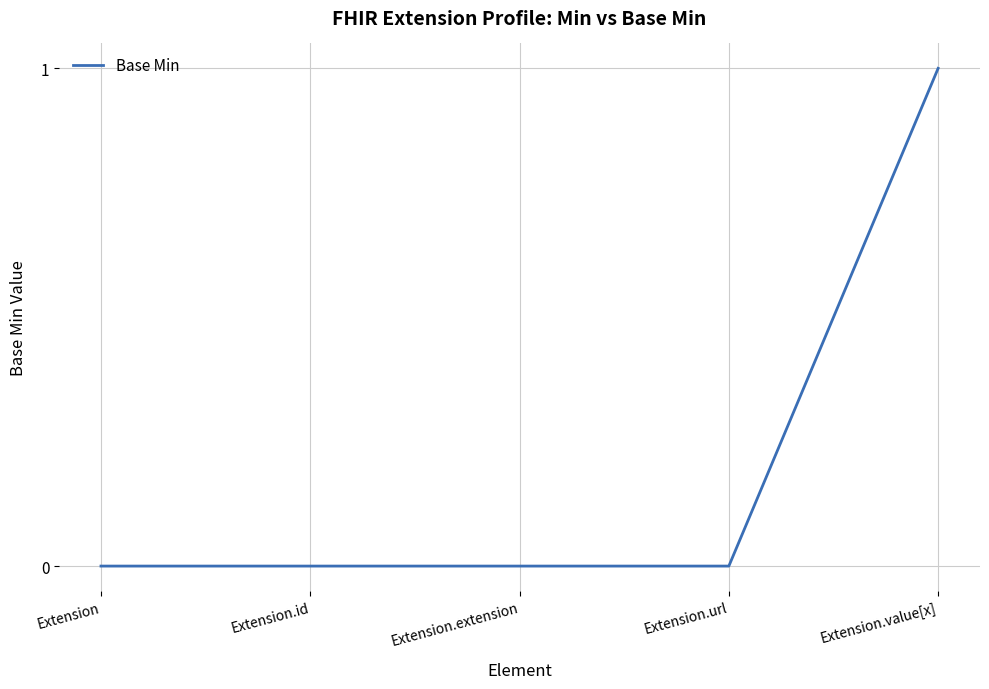

Which category has the highest value across all series?

Extension.value[x]